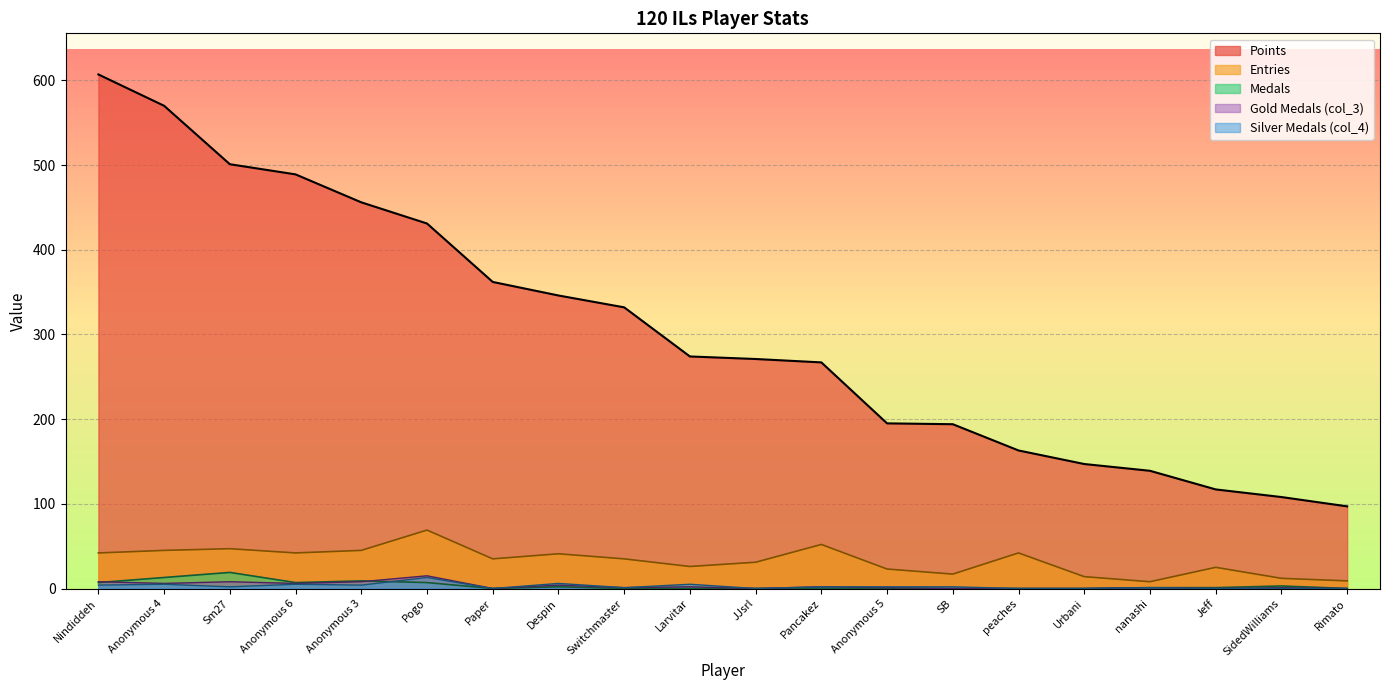

What is the average value of the col_4 series?

3